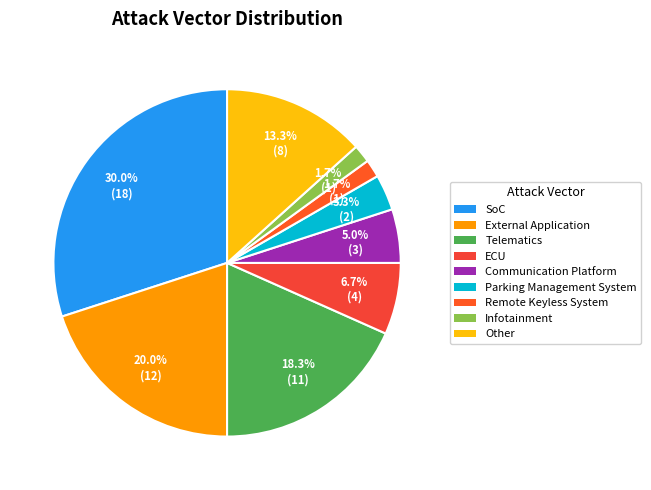

What percentage do Parking Management System and Other together represent?

16.7%